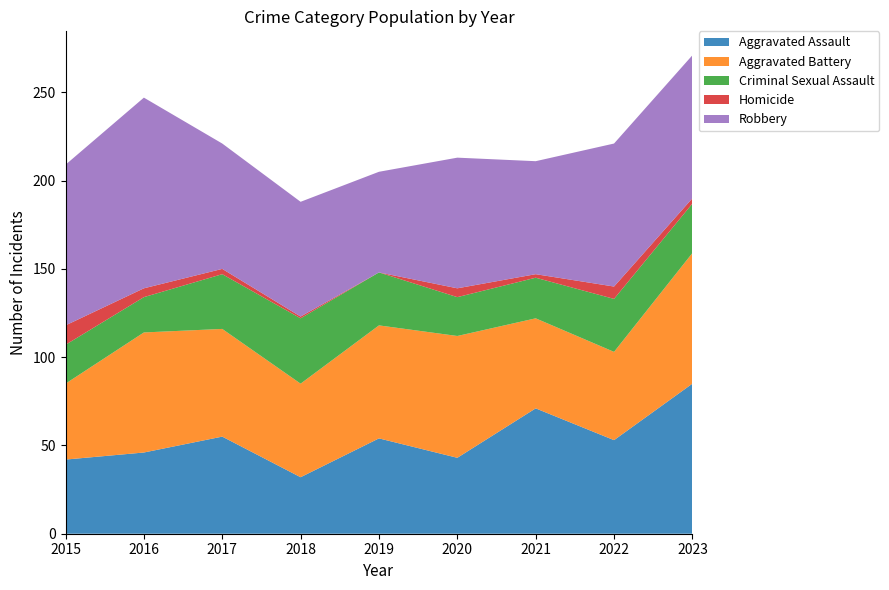

Reading left to right, transcribe all the data shown in this chart.

Aggravated Assault: 42	46	55	32	54	43	71	53	85
Aggravated Battery: 43	68	61	53	64	69	51	50	74
Criminal Sexual Assault: 22	20	31	37	30	22	23	30	28
Homicide: 11	5	3	1	0	5	2	7	3
Robbery: 91	108	71	65	57	74	64	81	81